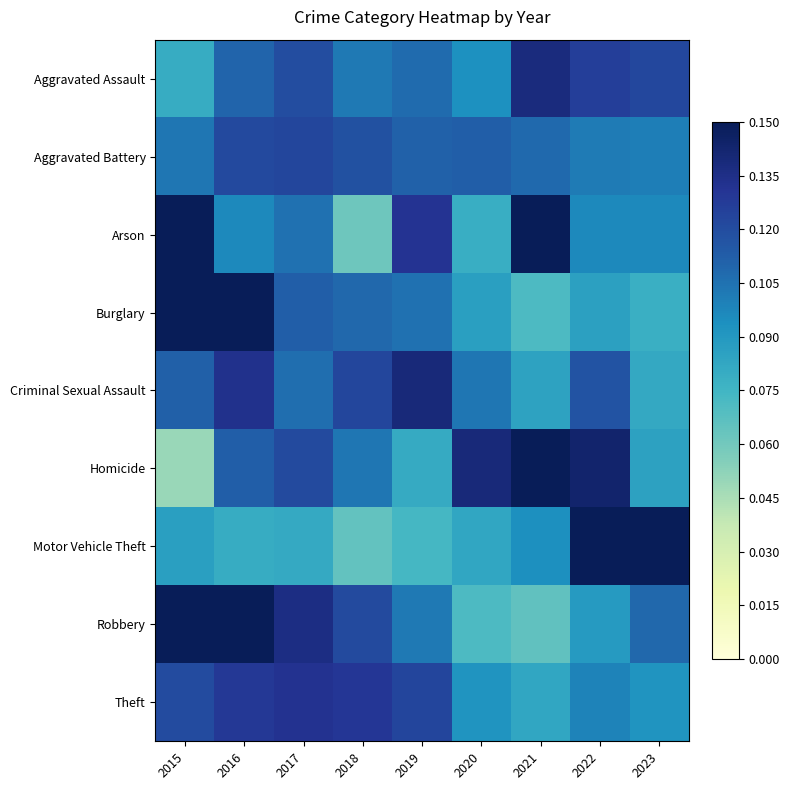

Rank the series by their maximum value, from highest to lowest.

Motor Vehicle Theft, Burglary, Arson, Homicide, Robbery, Criminal Sexual Assault, Aggravated Assault, Theft, Aggravated Battery